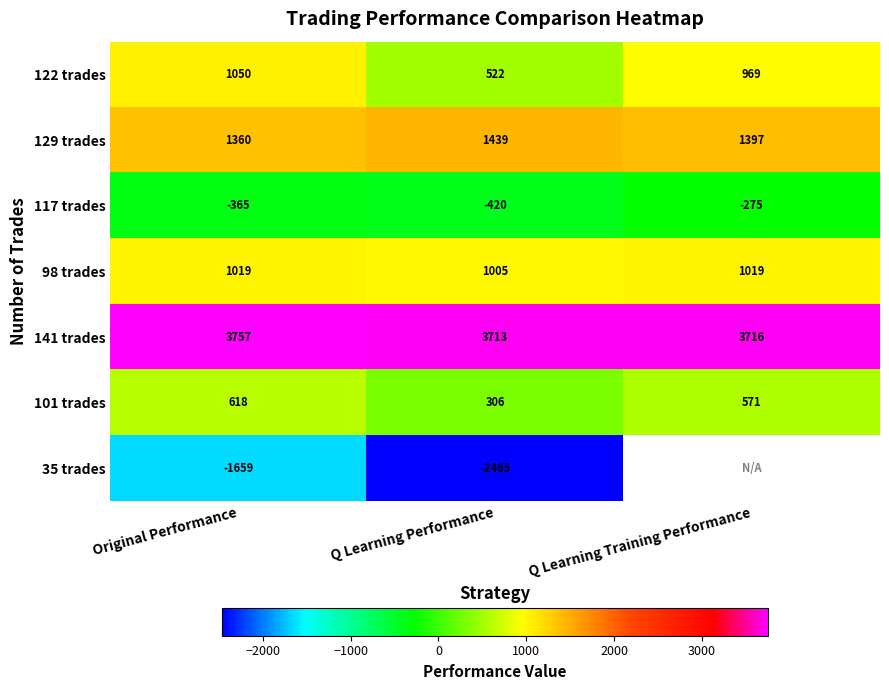

What is the sum of the 117 trades values at Q Learning Performance and Q Learning Training Performance?

-695